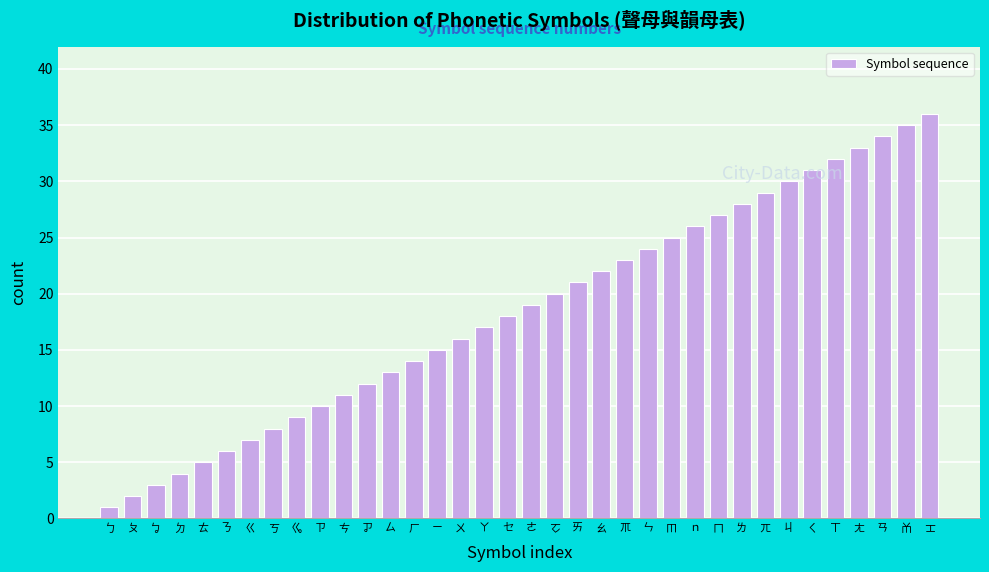

List the labels in order of value, smallest first.

ㄅ, ㄆ, ㆠ, ㄉ, ㄊ, ㄋ, ㄍ, ㄎ, ㆣ, ㄗ, ㄘ, ㆡ, ㄙ, ㄏ, ㄧ, ㄨ, ㄚ, ㆤ, ㄜ, ㆦ, ㄞ, ㄠ, ㆭ, ㄣ, ㆬ, ｎ, ㄇ, ㄌ, ㄫ, ㄐ, ㄑ, ㄒ, ㄤ, ㄢ, ㆰ, ㆲ